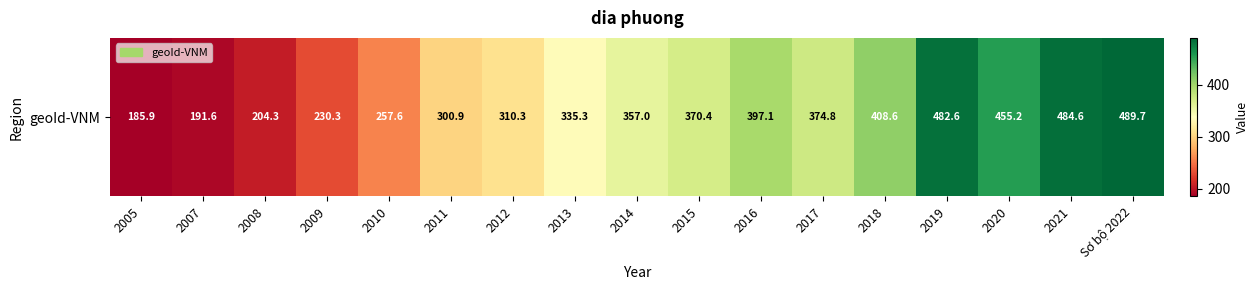

What is the smallest value displayed?

185.9